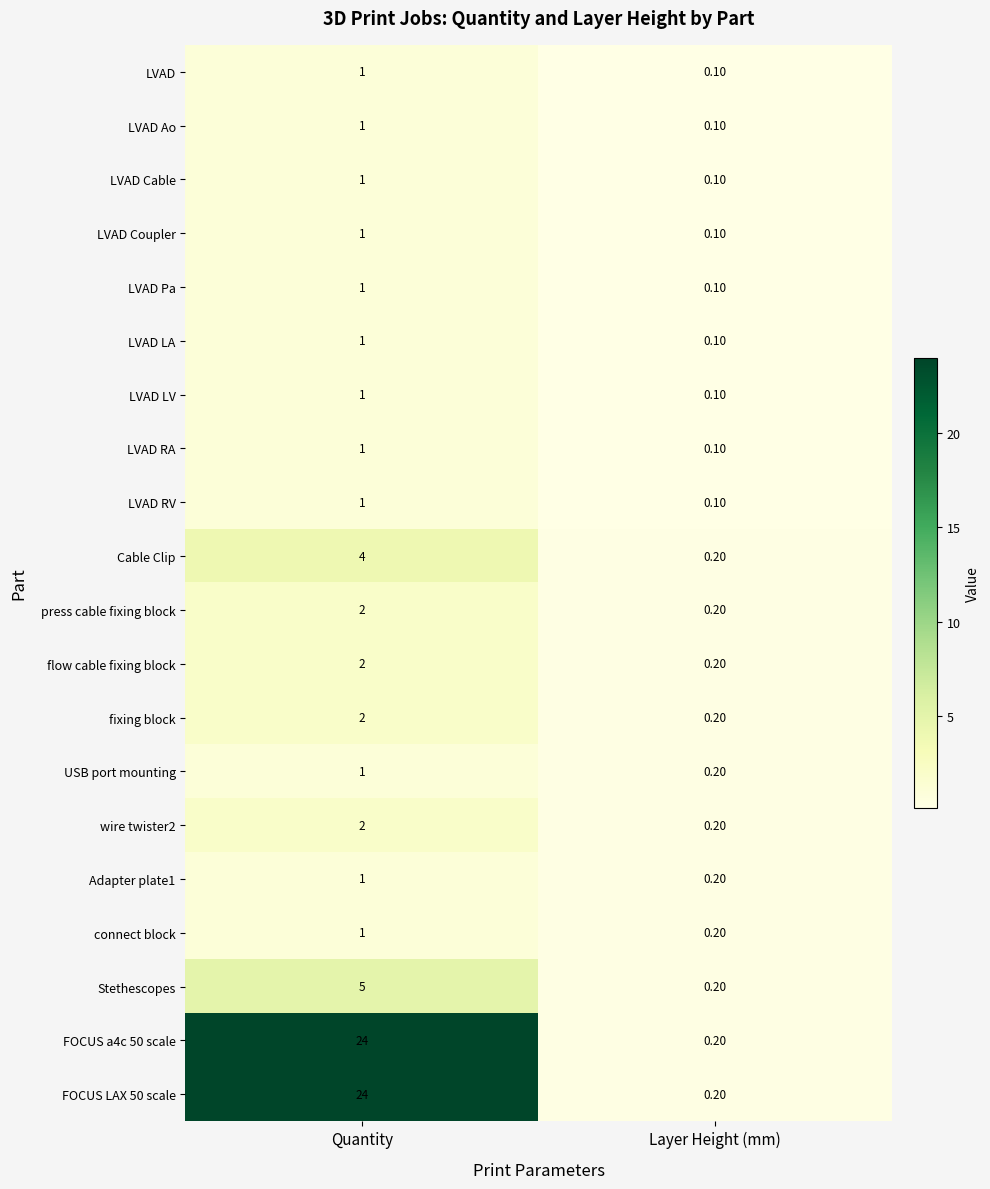

What is the difference between the maximum and minimum values in the LVAD Cable series?

0.9